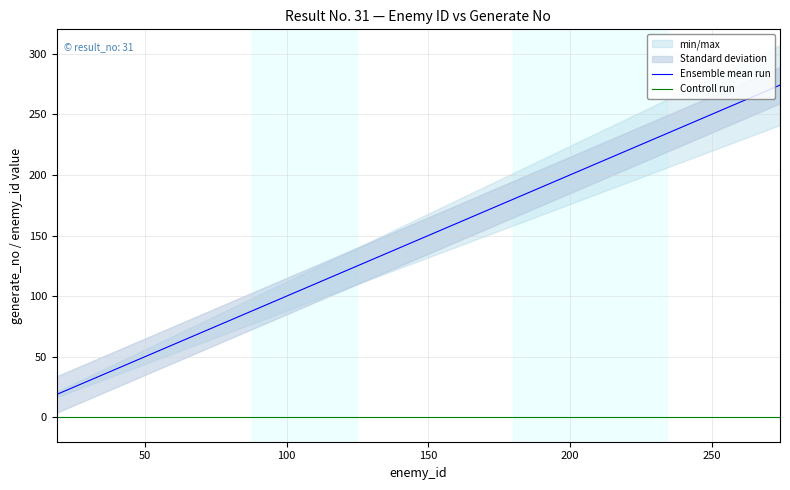

How many values in the Ensemble mean run series exceed 167?

19